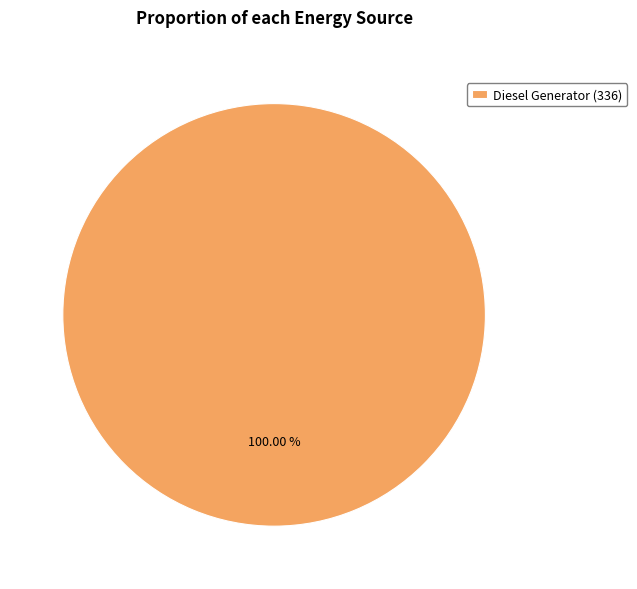

How many segments does this pie chart have?

1